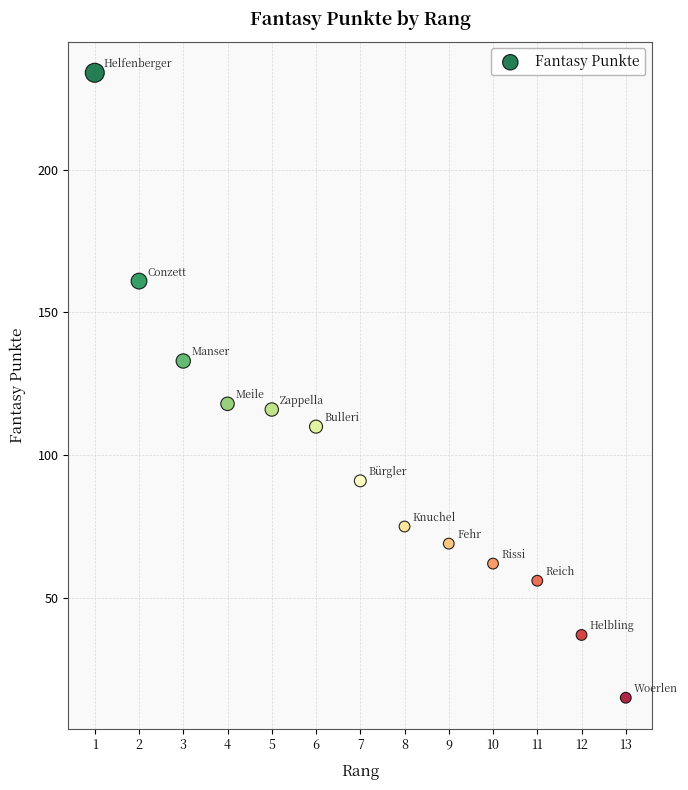

What is the range of Y values (max minus min)?

219